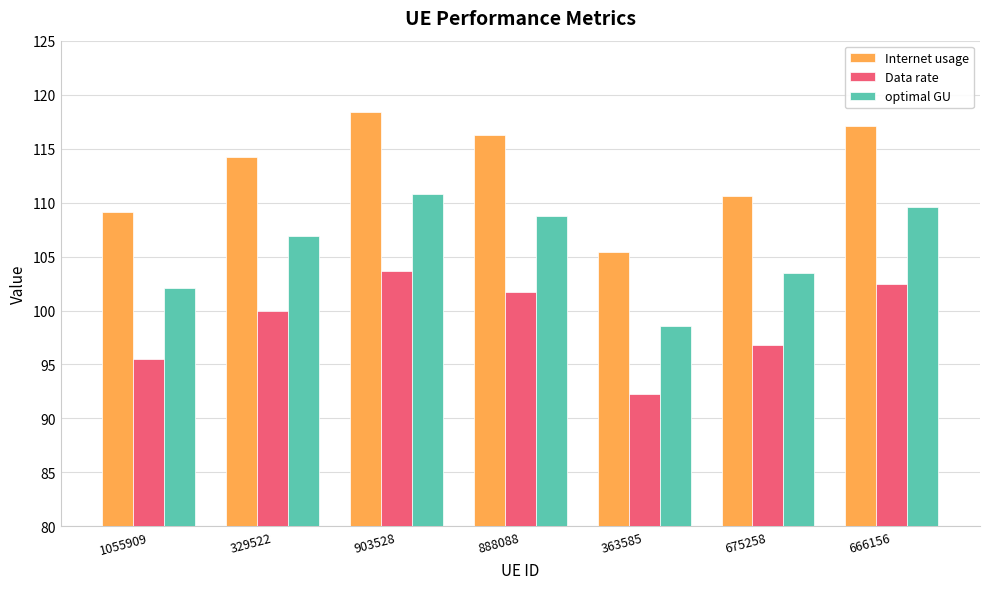

Rank the series by their maximum value, from lowest to highest.

Data rate, optimal GU, Internet usage